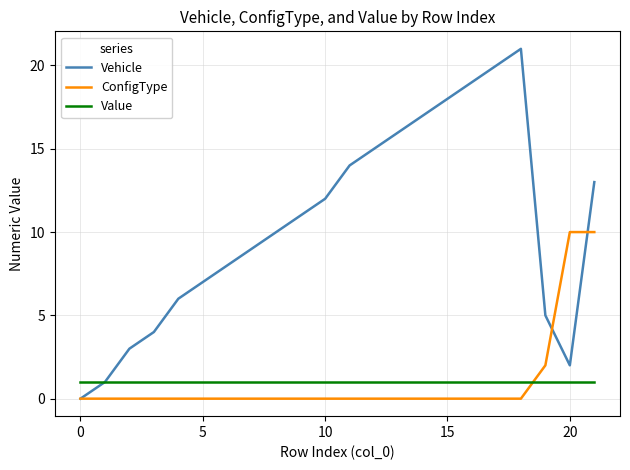

Which series has the largest range (max minus min)?

Vehicle